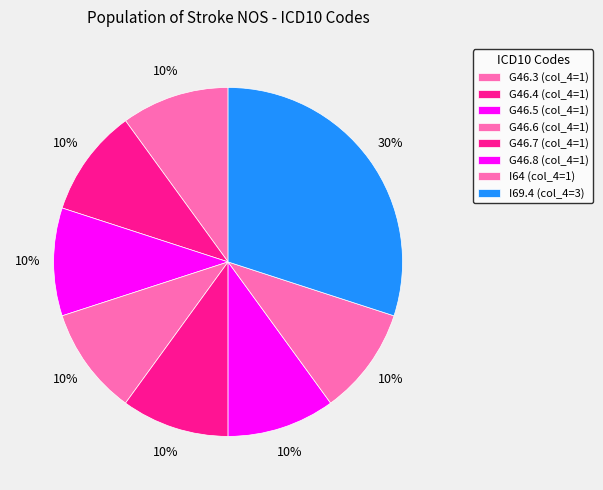

How many slices are in this pie chart?

8